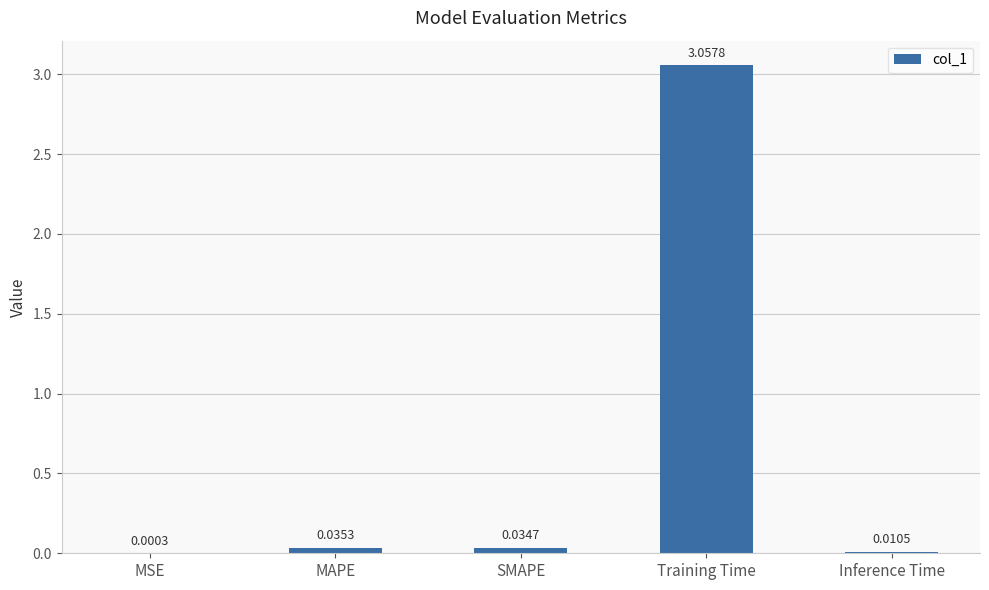

Which category has the highest value across all series?

Training Time